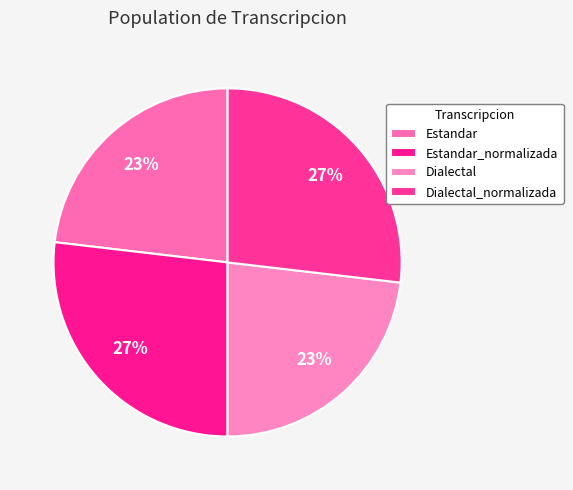

How much of the chart is everything except Estandar_normalizada?

73.1%